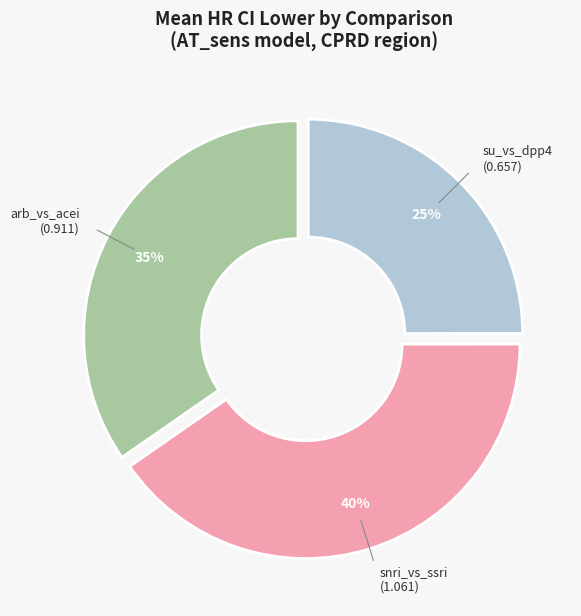

Which has a higher value, arb_vs_acei or su_vs_dpp4?

arb_vs_acei